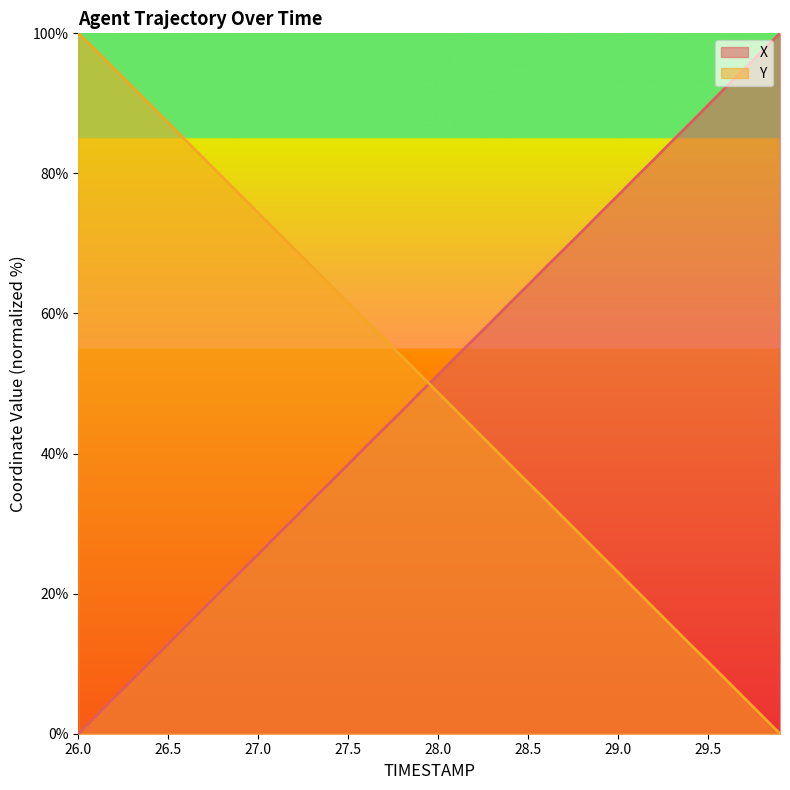

How many values in the X series exceed 51?

20